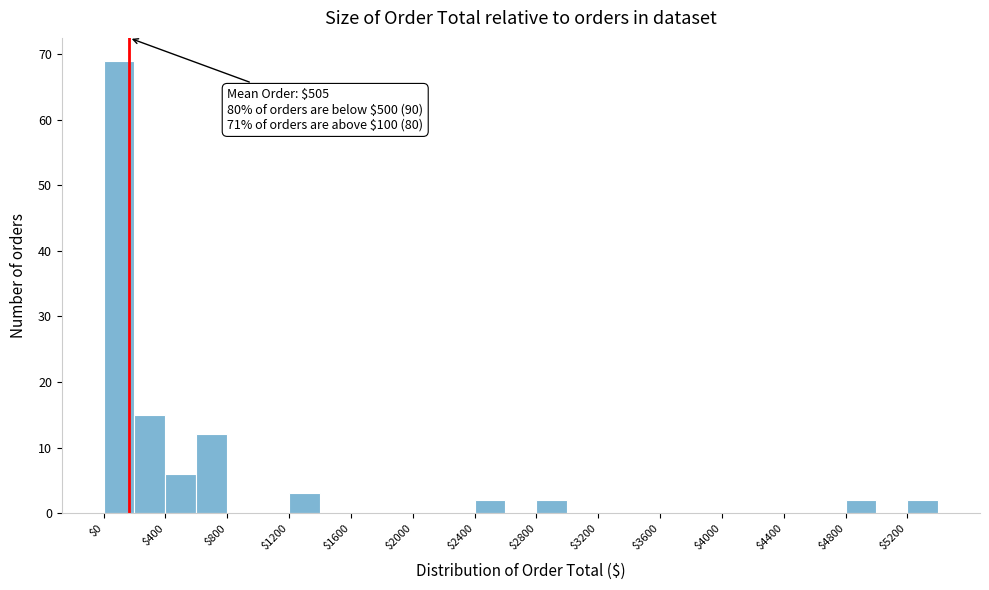

Over which range of the x-axis is the bar tallest?

0 to 200